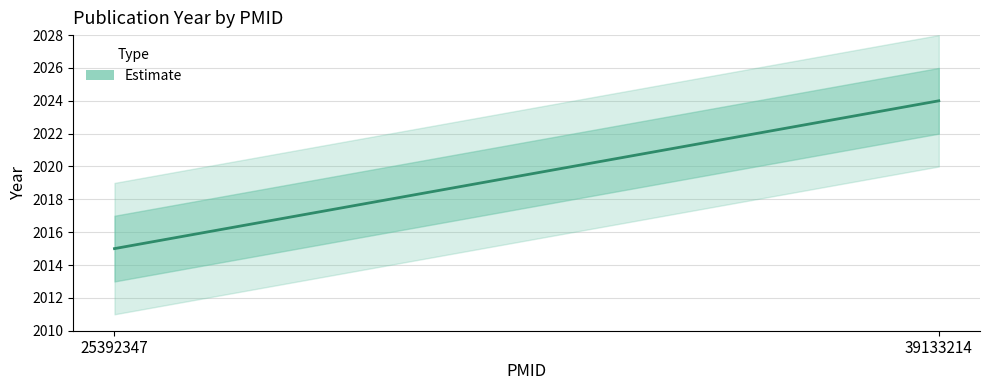

How many values are below 2024?

1